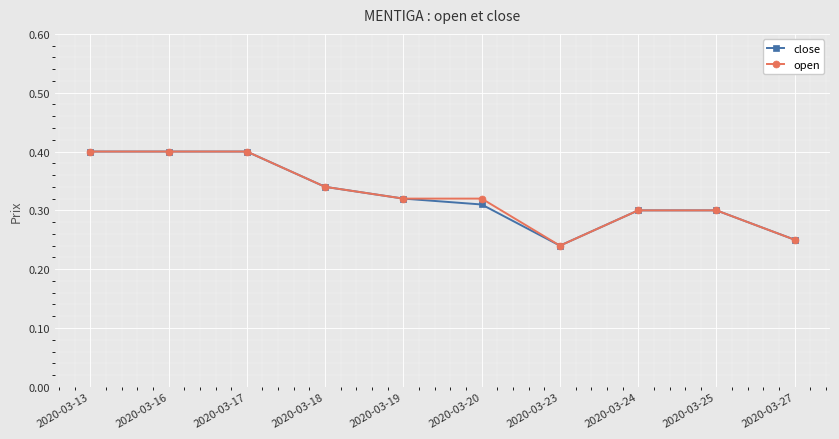

Does the chart display data point markers on the line(s)?

Yes